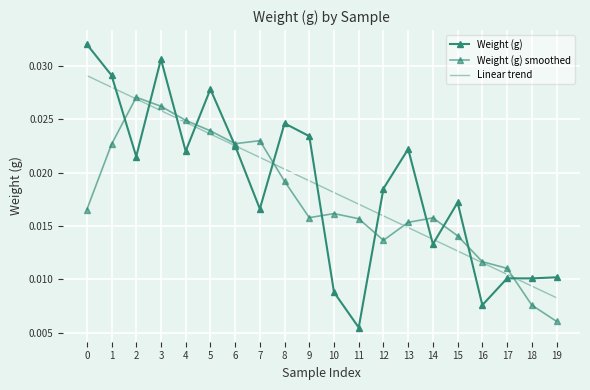

At which category is the sum across all series the highest?

3